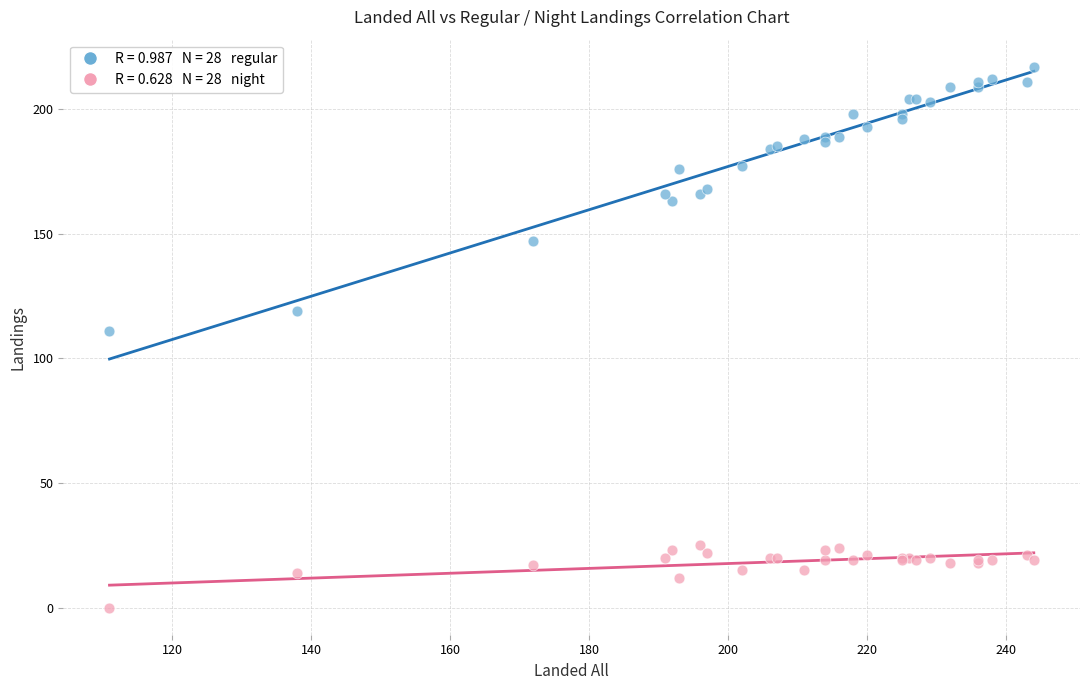

Across all series, what Y value is closest to 108?

111